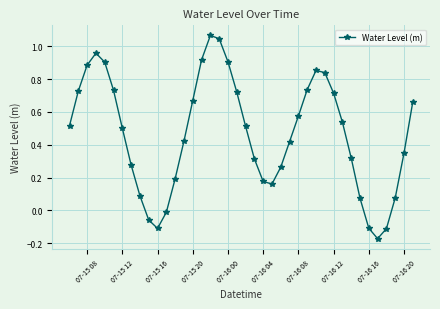

What is the difference between the maximum and minimum values?

1.2